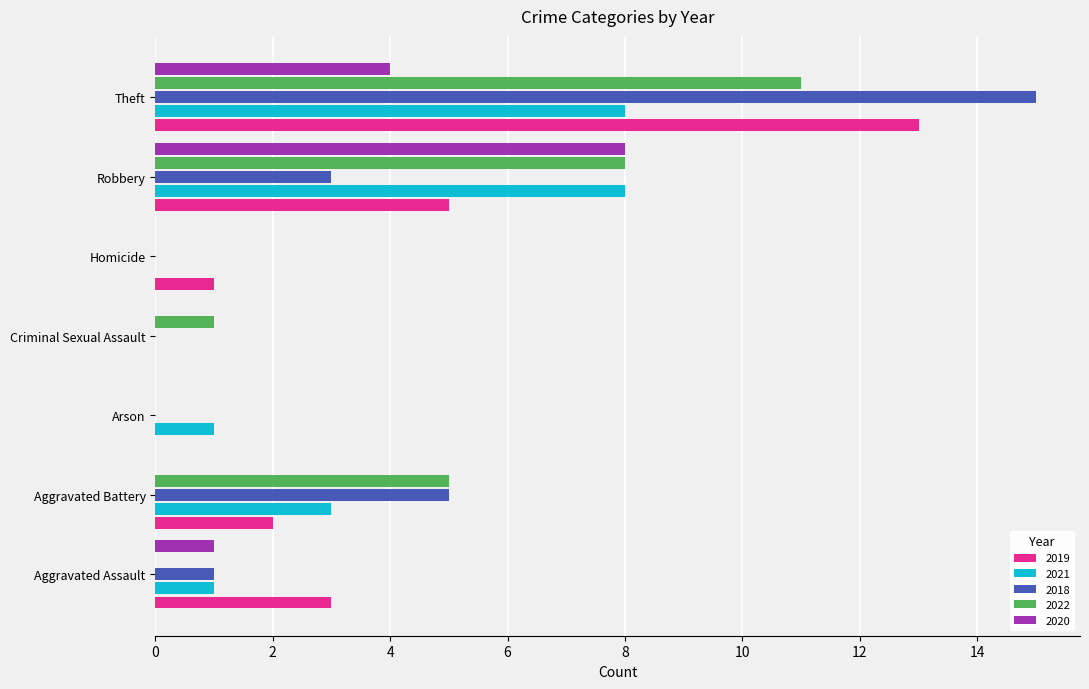

What is the maximum value shown in the chart?

15